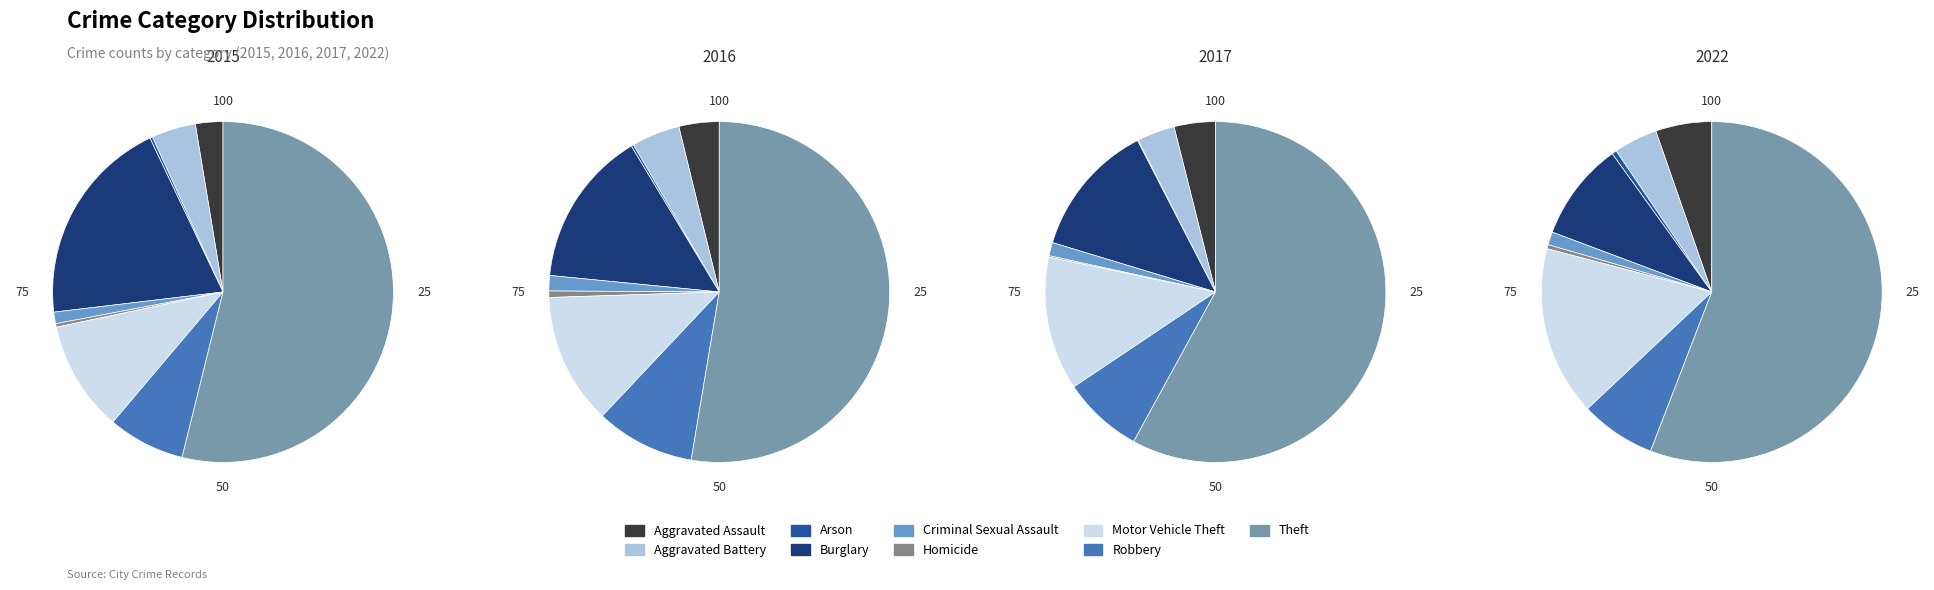

How many slices are in this pie chart?

9